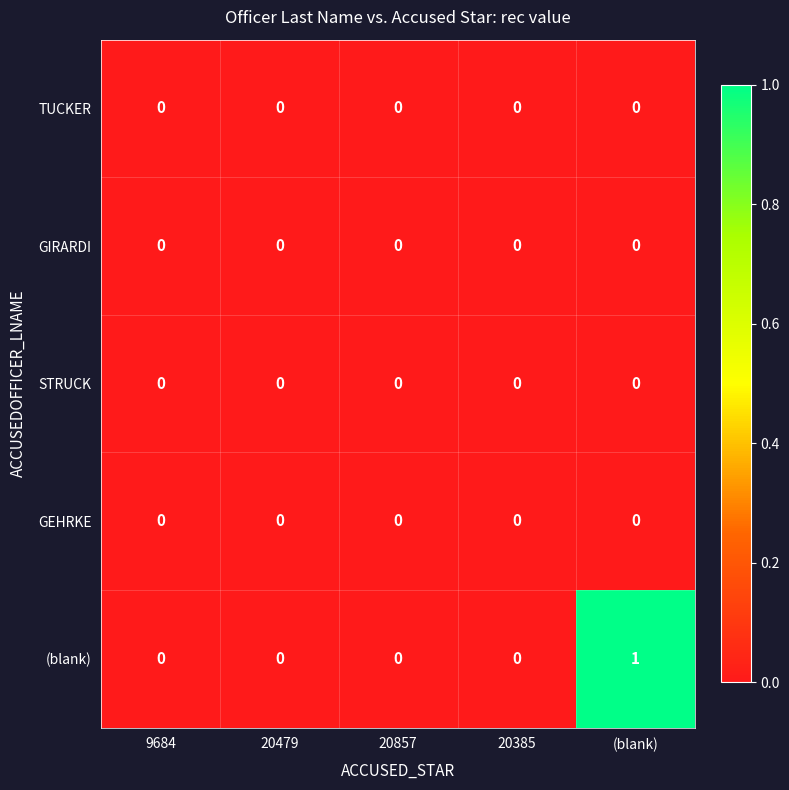

How many series are shown in this chart?

5